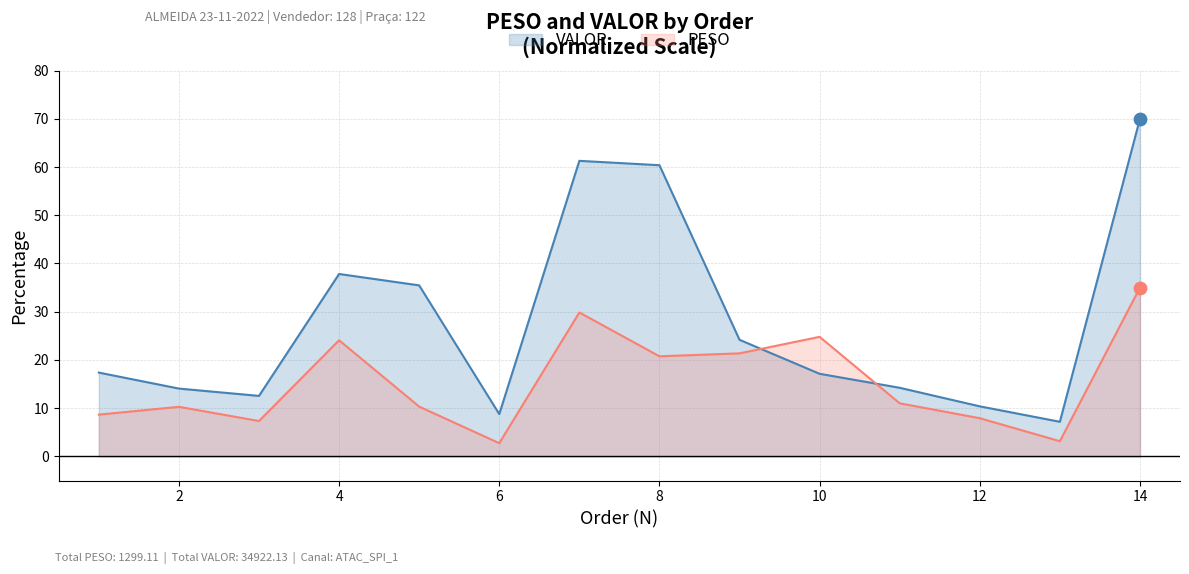

What are all the series names shown in the legend?

VALOR, PESO